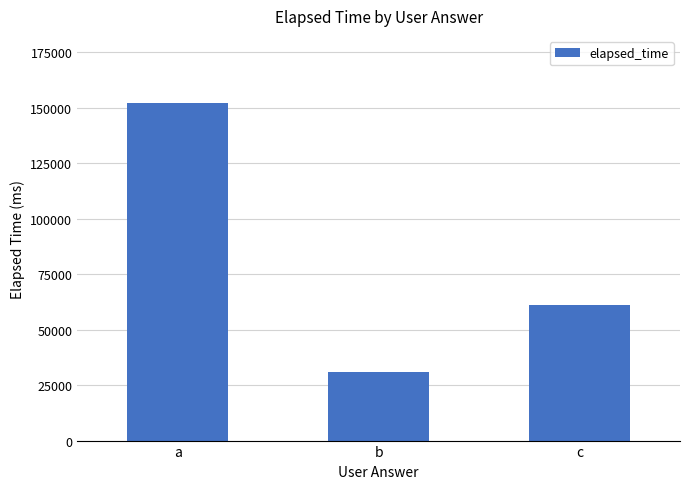

What value does the data have at a?

152000